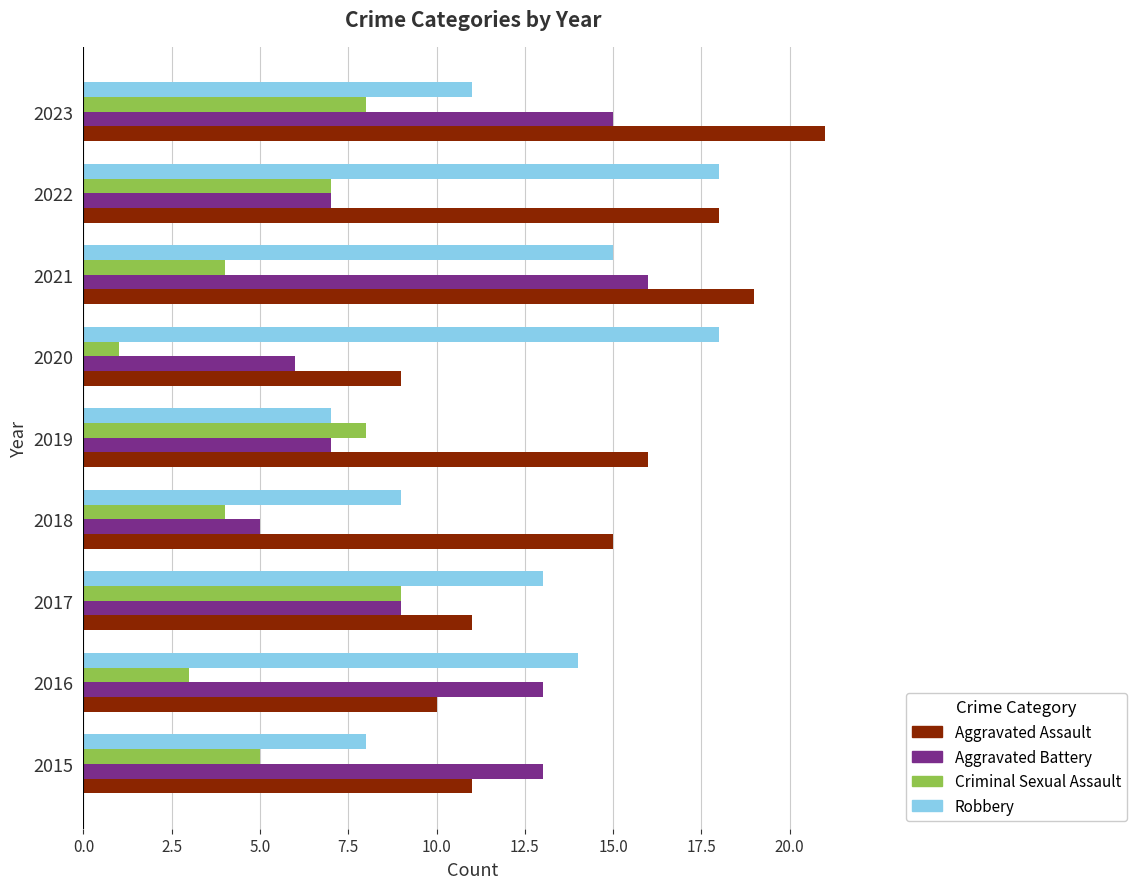

What is the spread (max minus min) of values at 2022?

11